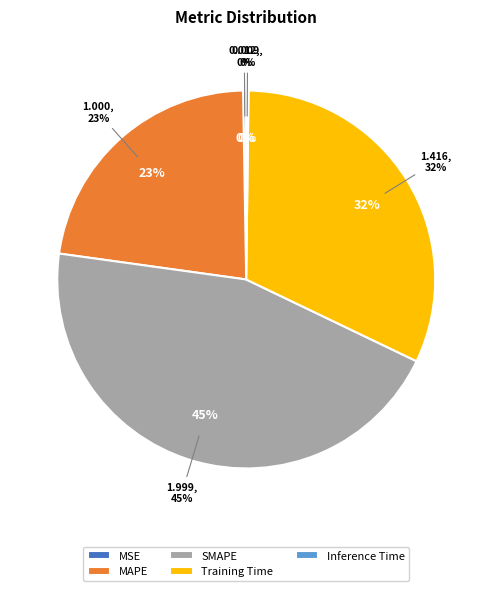

Do Training Time and Inference Time together represent more than half of the pie?

No